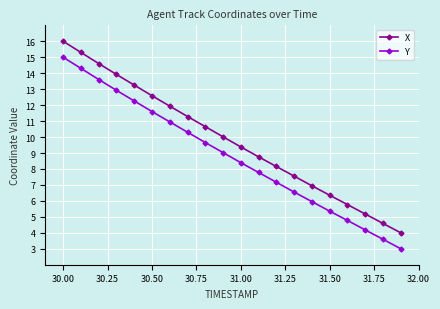

Rank the series by their maximum value, from highest to lowest.

X, Y